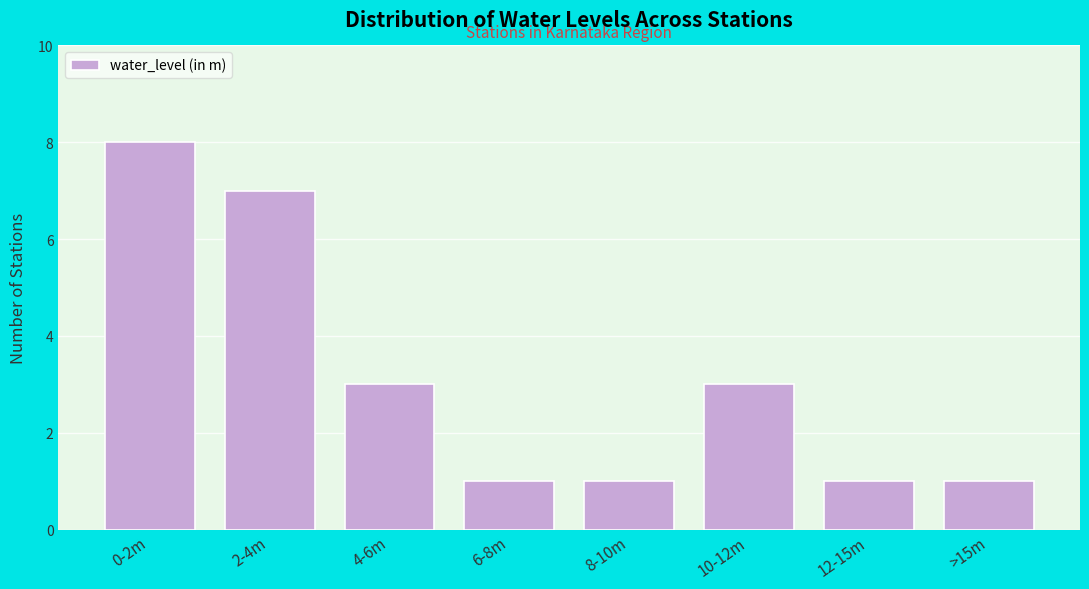

Reading right to left, list all the values displayed in this chart.

1	1	3	1	1	3	7	8